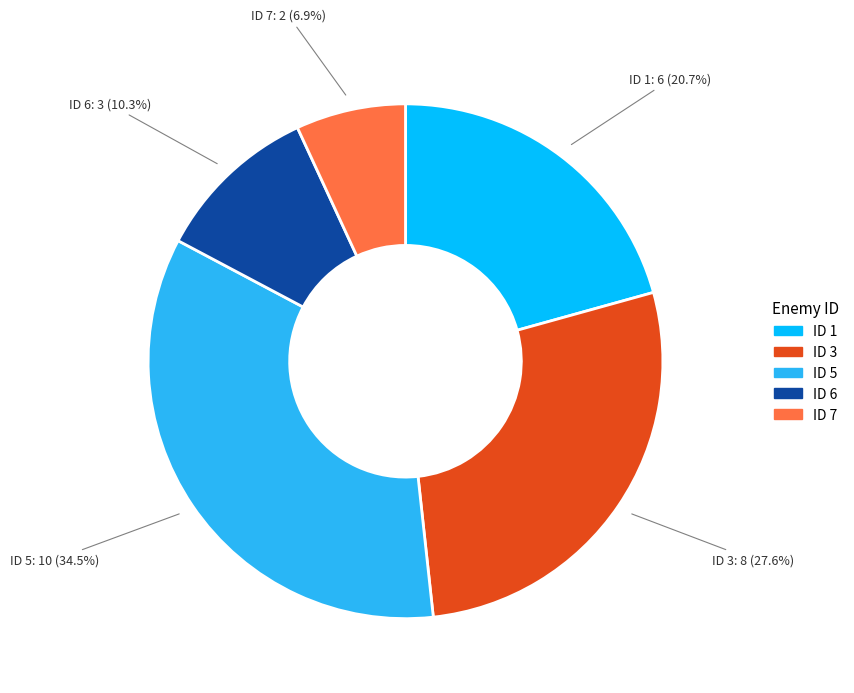

Is there a majority slice in this chart?

No